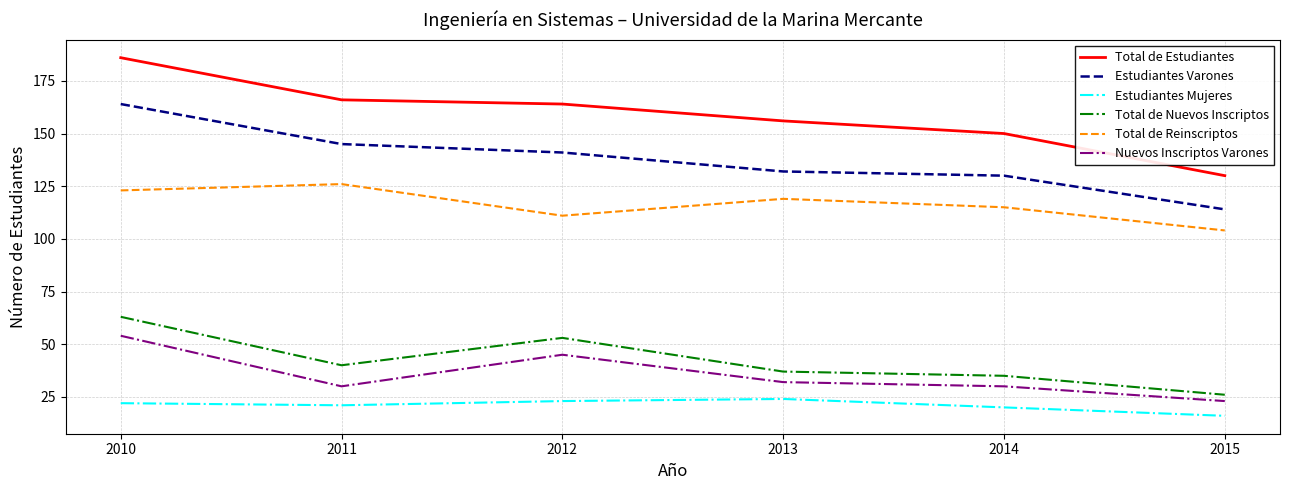

True or false: Nuevos Inscriptos Varones and Total de Nuevos Inscriptos intersect in this chart.

False